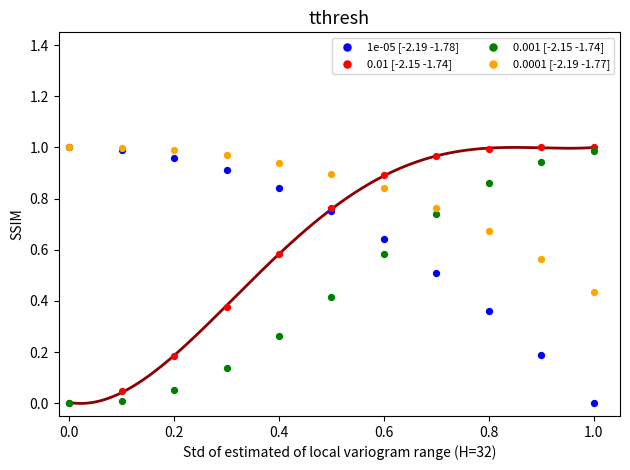

What are all the series names shown in the legend?

1e-05 [-2.19 -1.78], 0.01 [-2.15 -1.74], 0.001 [-2.15 -1.74], 0.0001 [-2.19 -1.77]